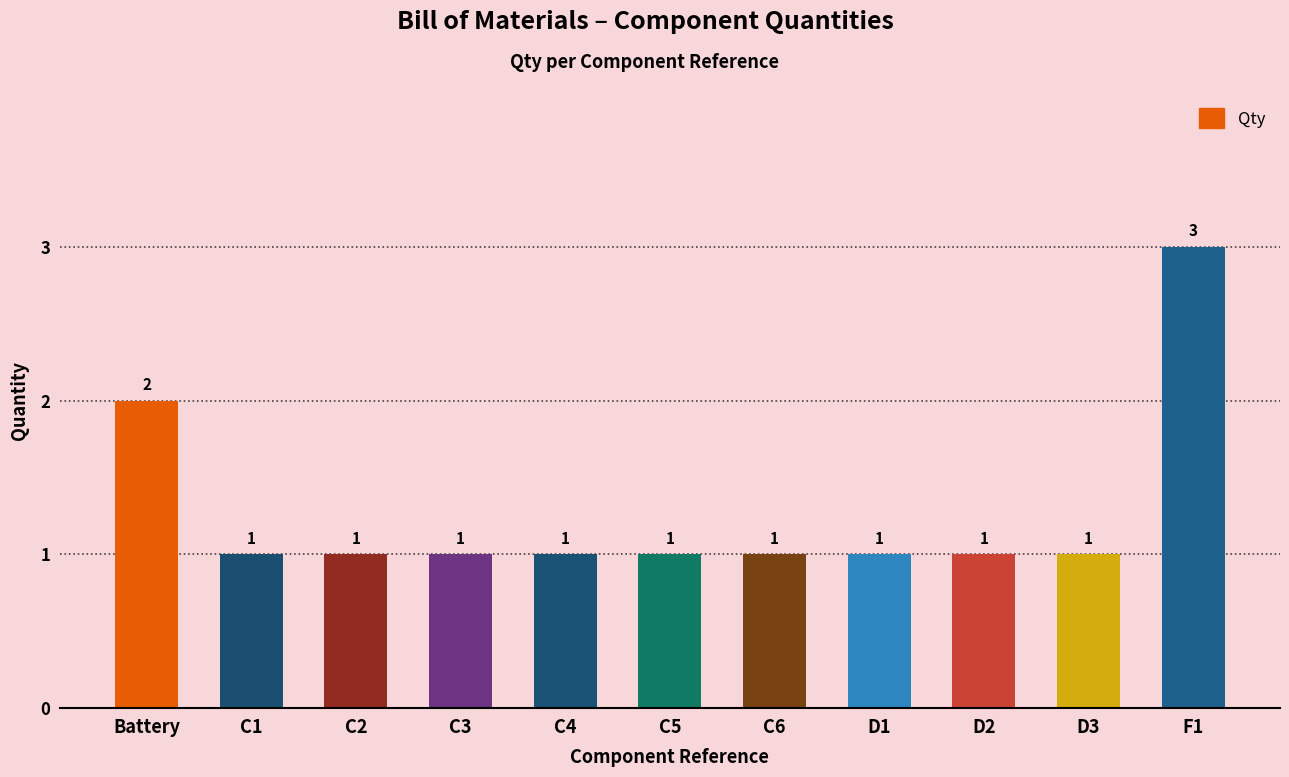

What is the label of the 3rd bar from the left?

C2